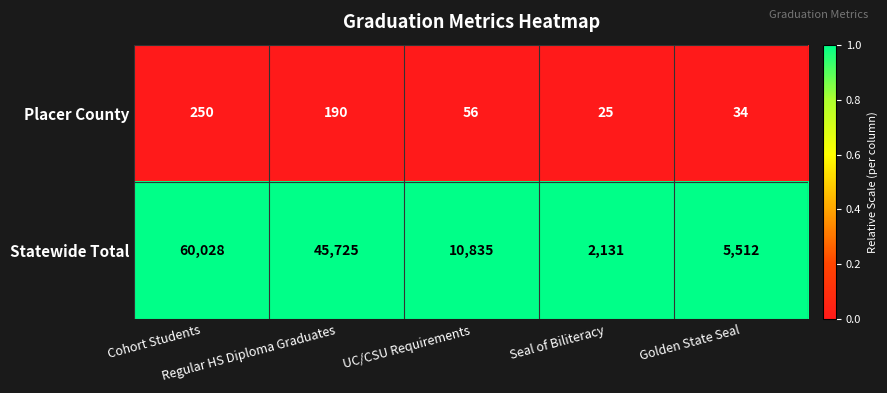

What is the difference between the second highest and second lowest values in the Placer County series?

156